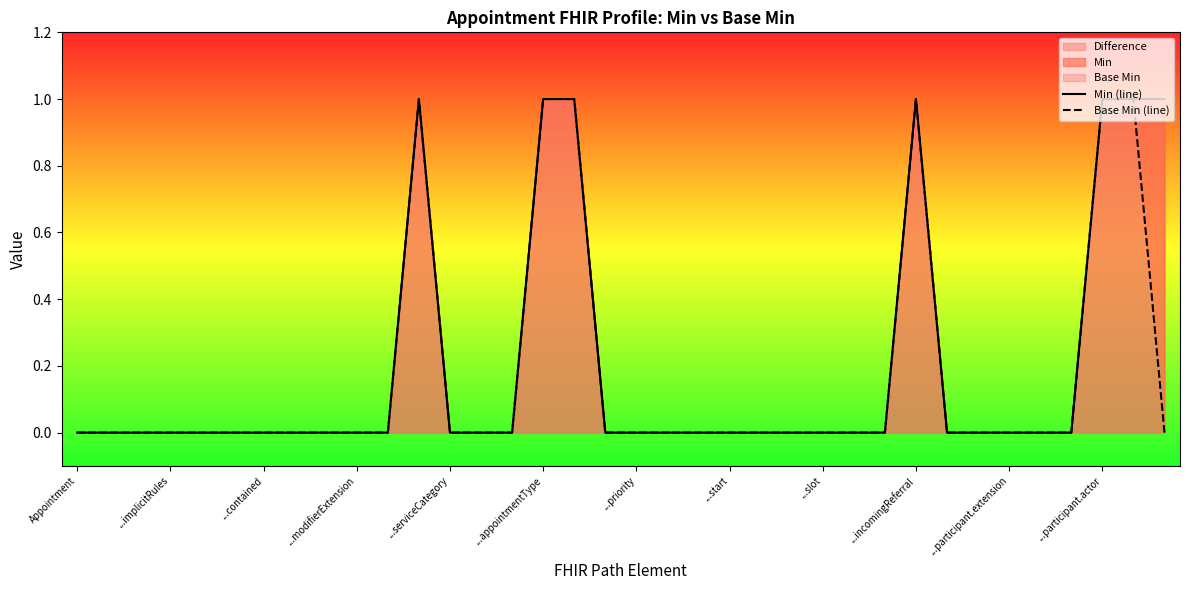

True or false: Base Min (line) has a value of 1 at Appointment.

False